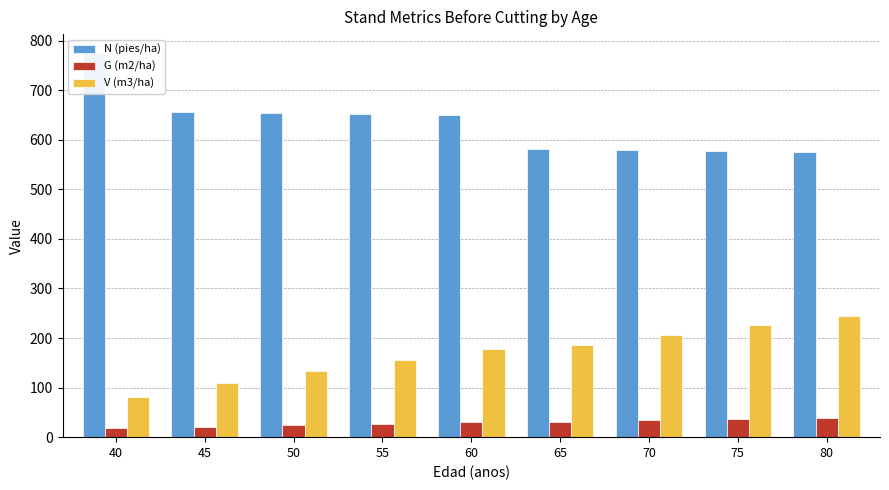

List the labels in order of N (pies/ha) value, largest first.

40, 45, 50, 55, 60, 65, 70, 75, 80